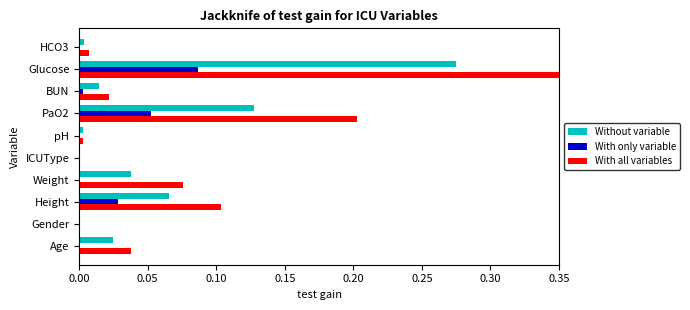

At which category is the sum across all series the highest?

Glucose